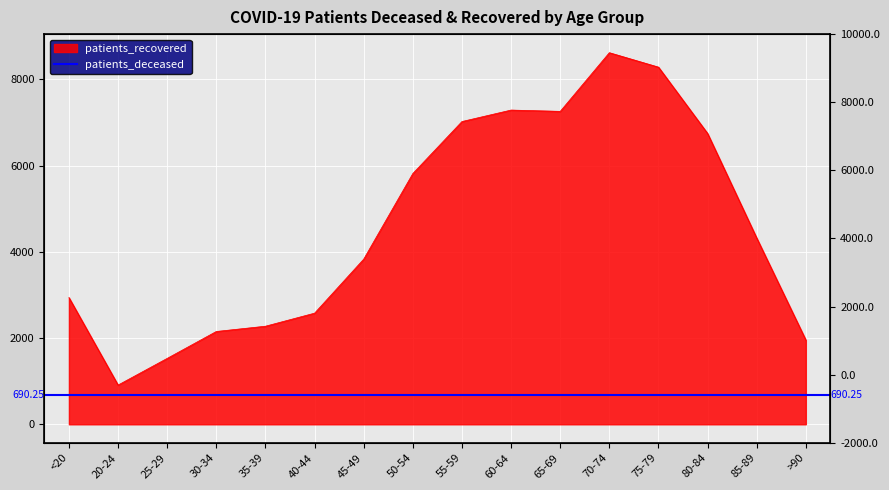

What is the change in value from 40-44 to 70-74?

+6042